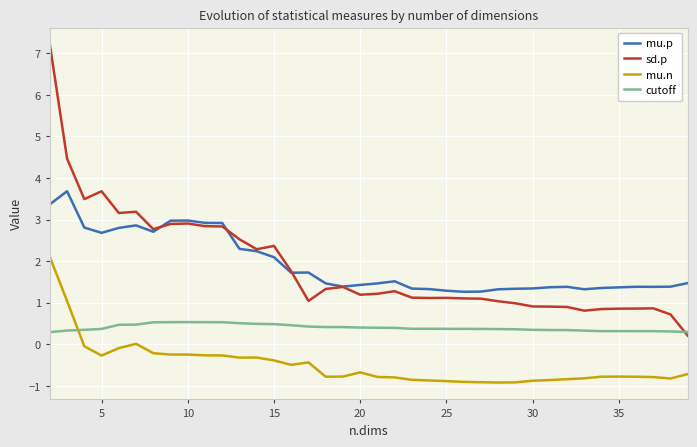

What is the highest value of the cutoff series?

0.5